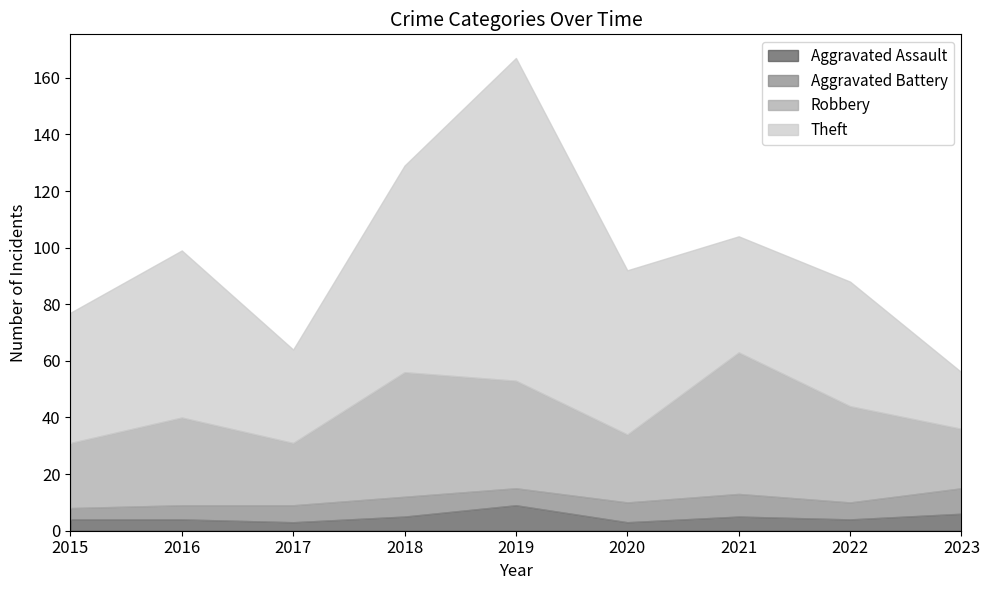

Which series has the largest range (max minus min)?

Theft